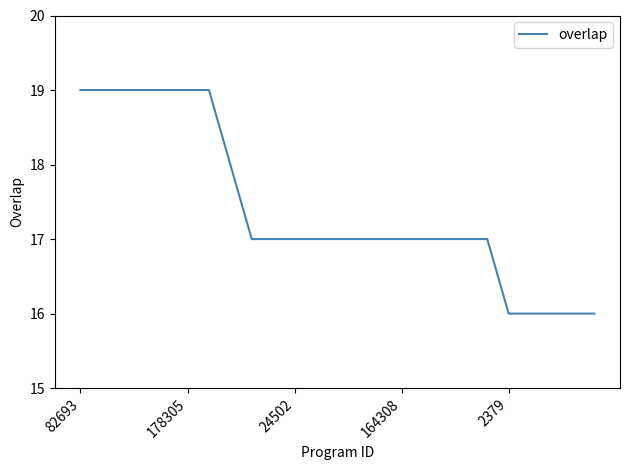

What is the difference between the maximum and second lowest values?

3